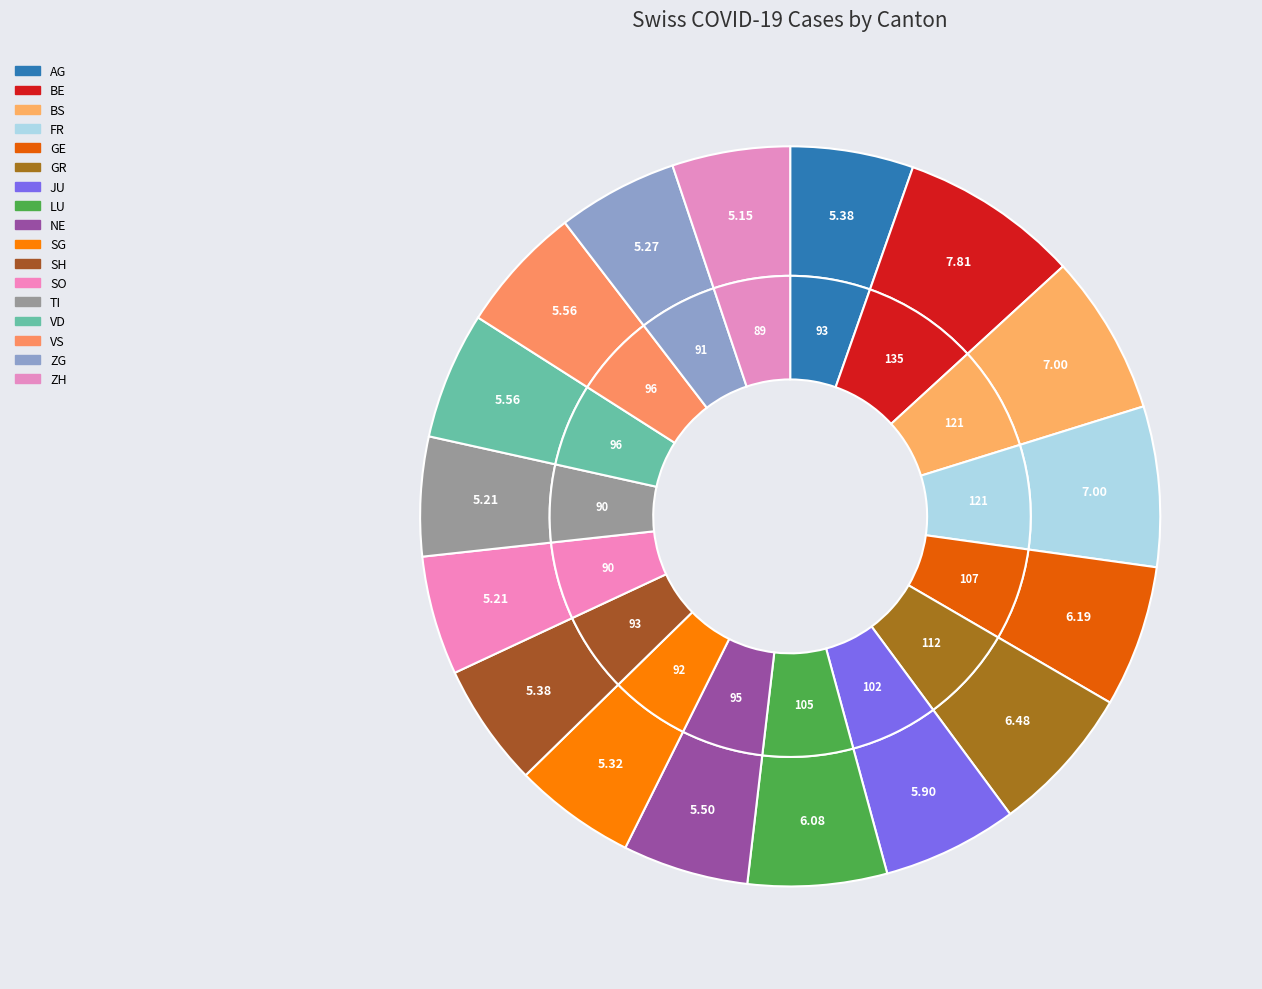

How many slices are in this pie chart?

17